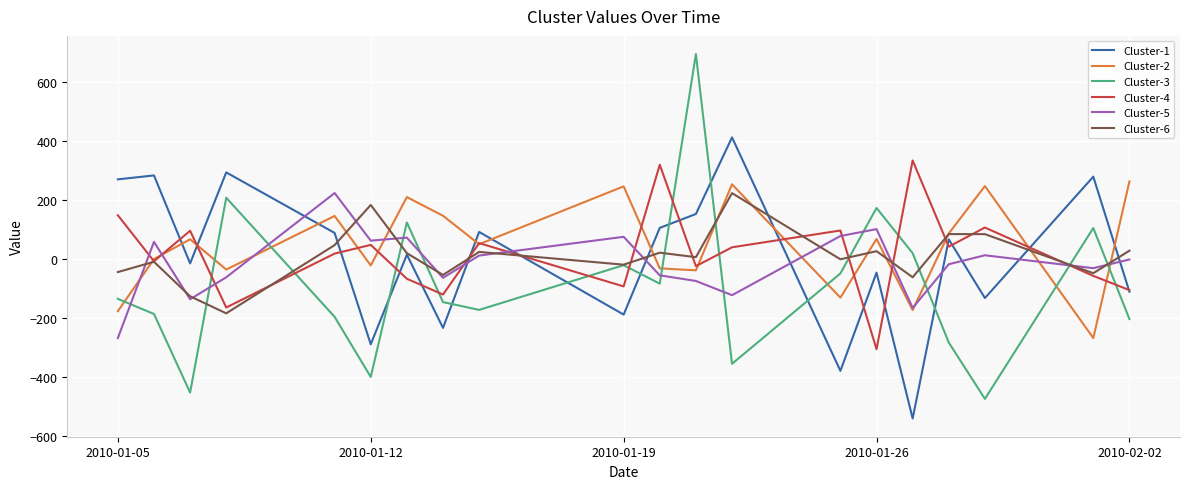

What is the difference between the second highest and minimum values in the Cluster-6 series?

367.9